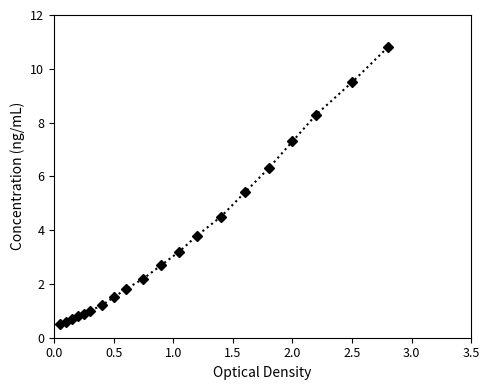

What is the difference between the maximum and minimum values?

10.3